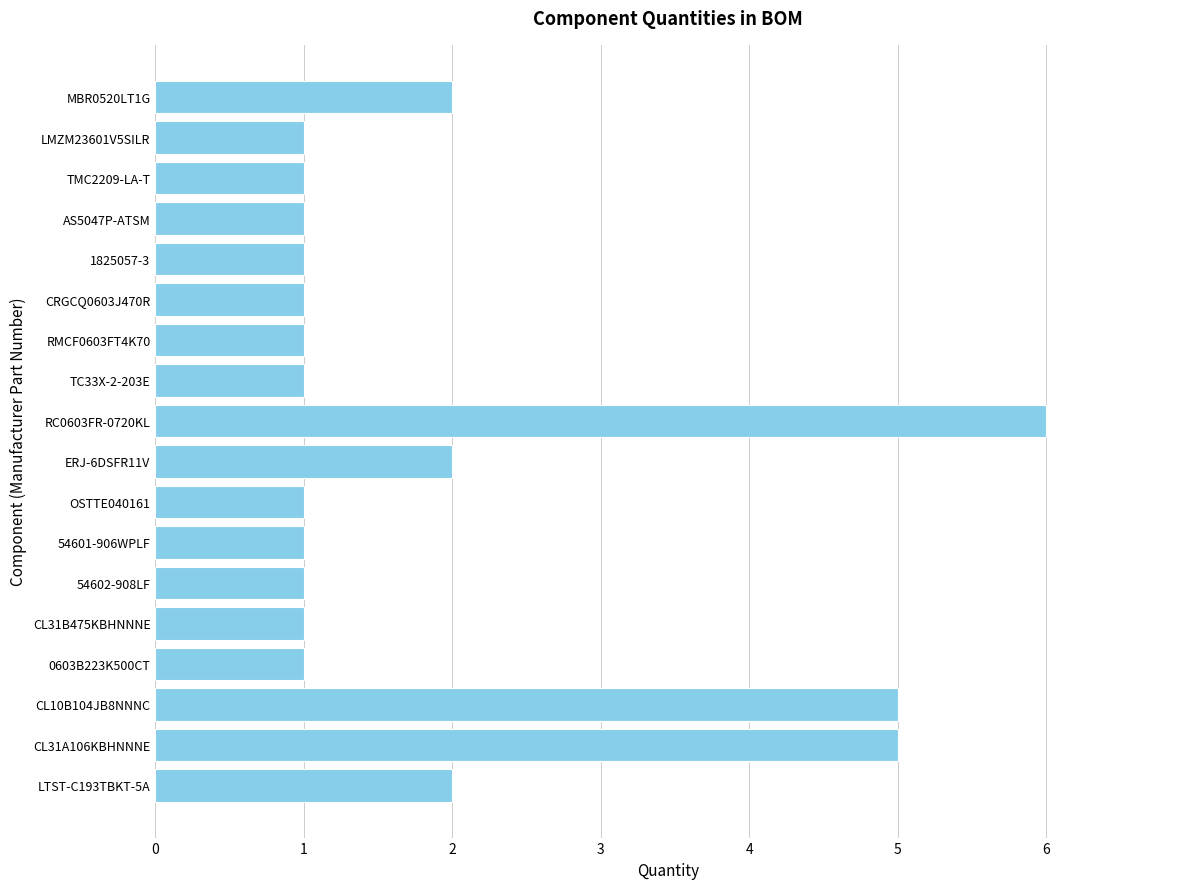

What is the average value?

2